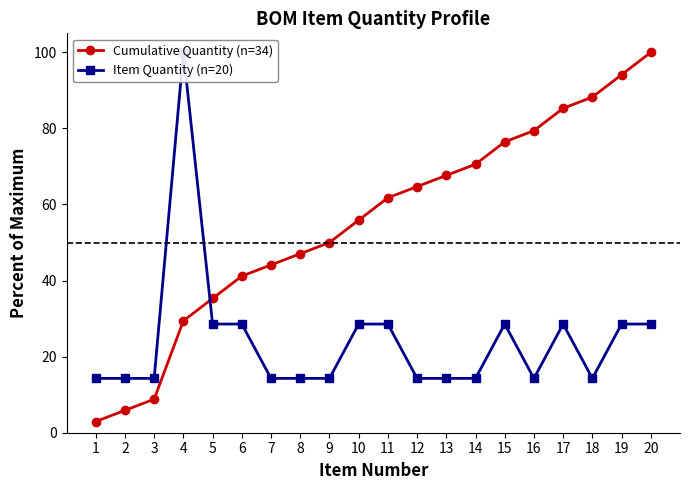

Between 12 and 15, which series saw the biggest shift?

Item Quantity (n=20)